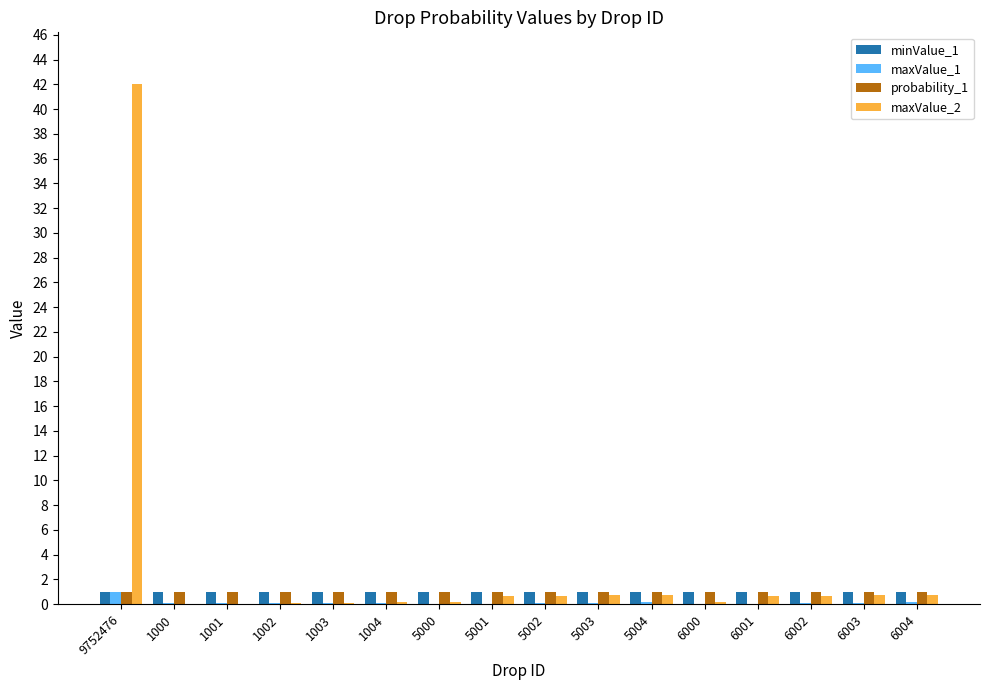

The value of maxValue_1 at 6000 is 0.0. True or false?

True